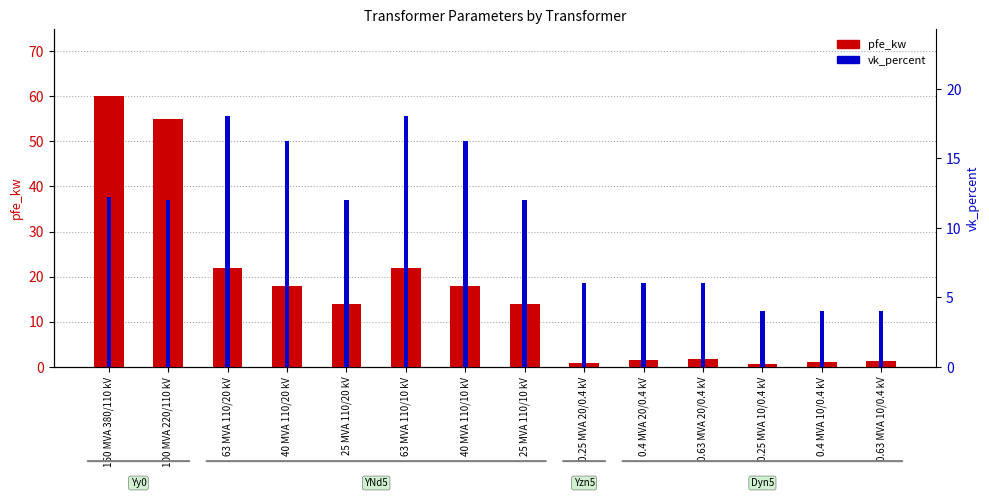

What position from the left is 25 MVA 110/10 kV?

8